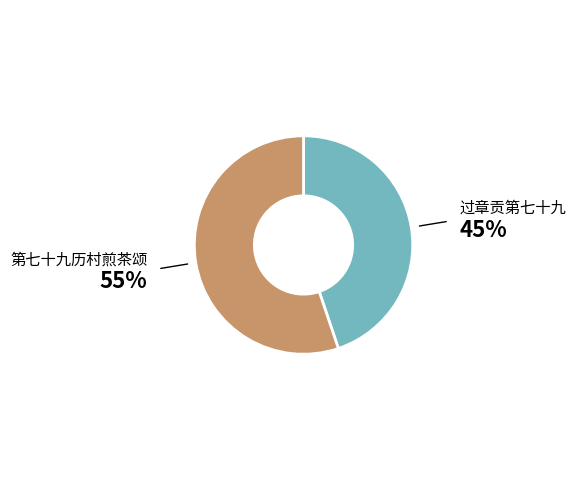

Is the sum of 过章贡第七十九 and 第七十九历村煎茶颂 greater than half?

Yes